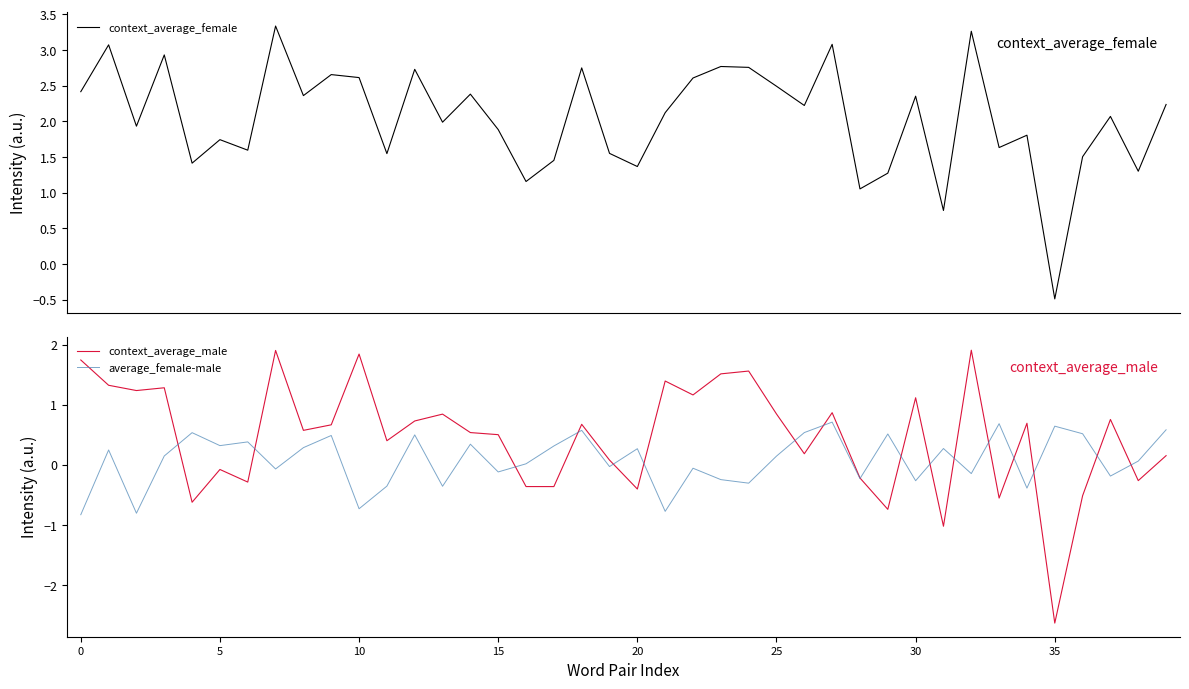

At which label does context_average_male reach its minimum?

35